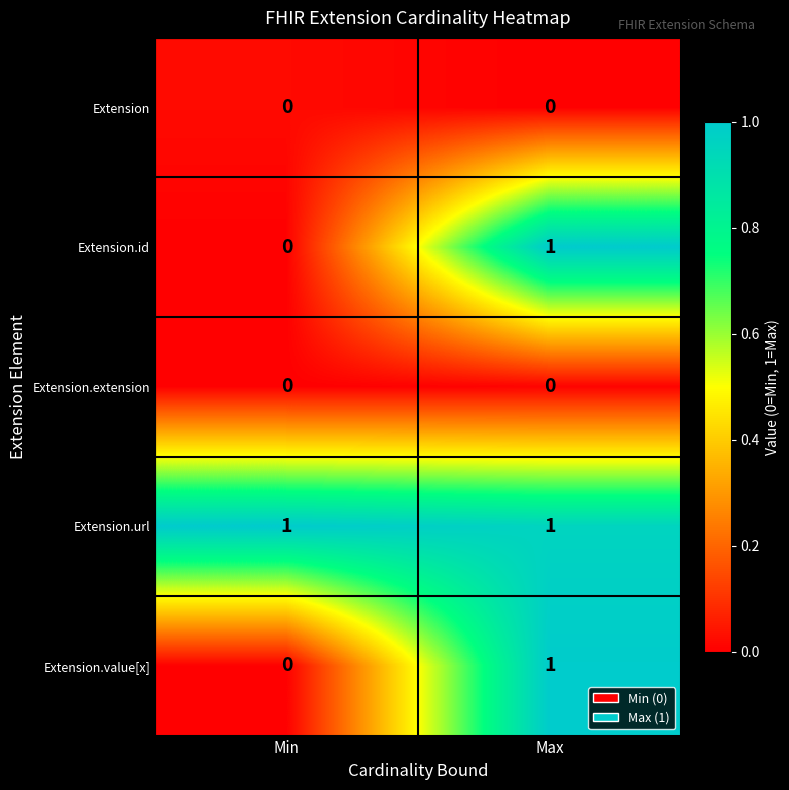

Reading left to right, list all the values displayed in this chart.

row_0: 0.0	0.0
row_1: 0.0	1.0
row_2: 0.0	0.0
row_3: 1.0	1.0
row_4: 0.0	1.0